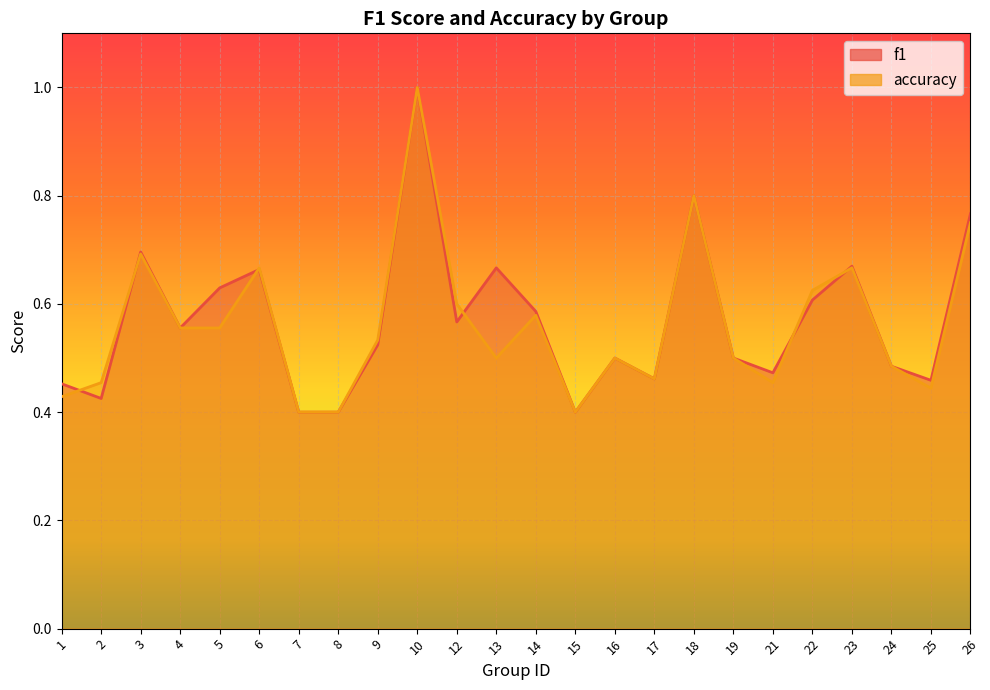

Rank the series by their maximum value, from highest to lowest.

f1, accuracy